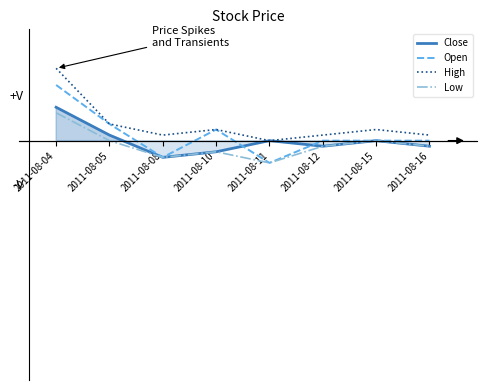

What is the total value across all series at 2011-08-12?

1.5